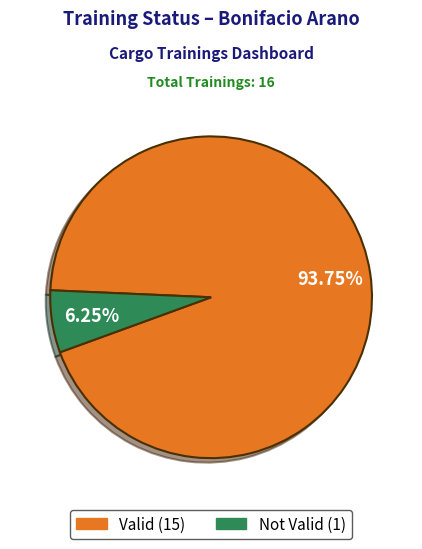

Is there a majority slice in this chart?

Yes